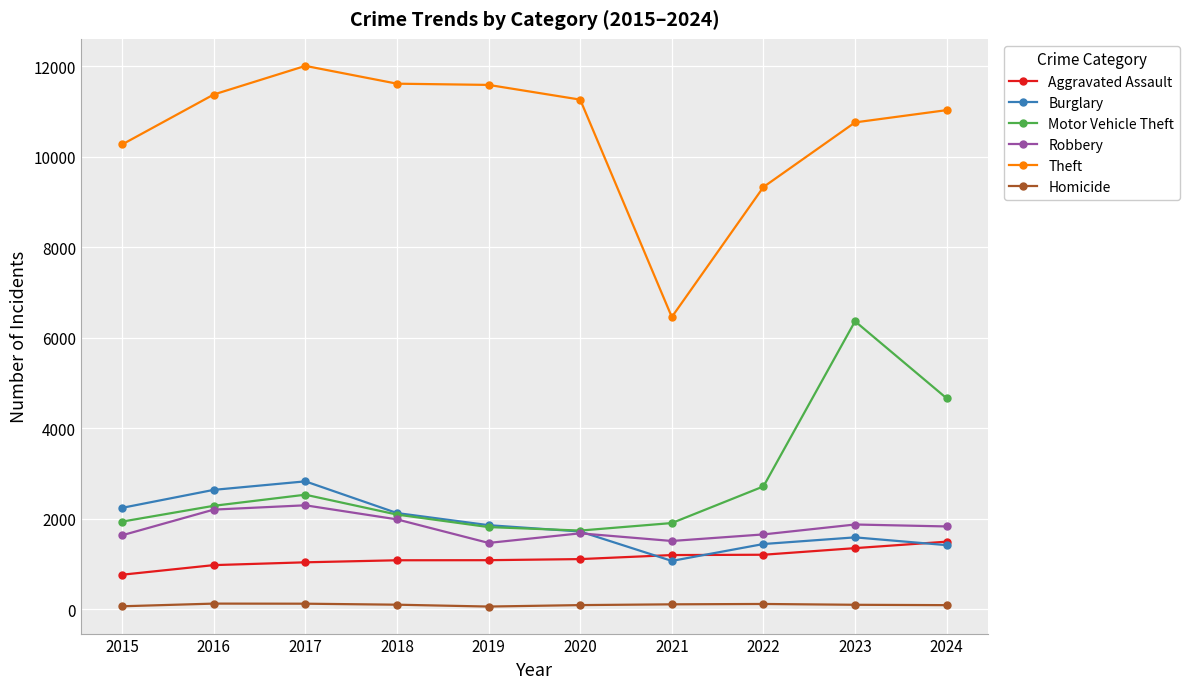

At which category does Burglary reach its first local peak?

2017